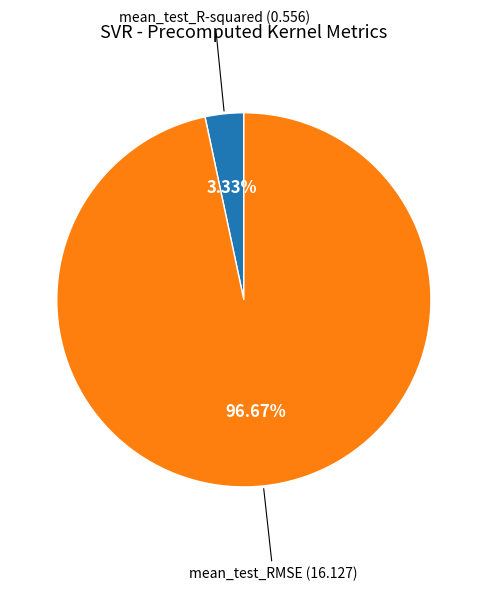

Is there any slice that represents more than half of the pie?

Yes